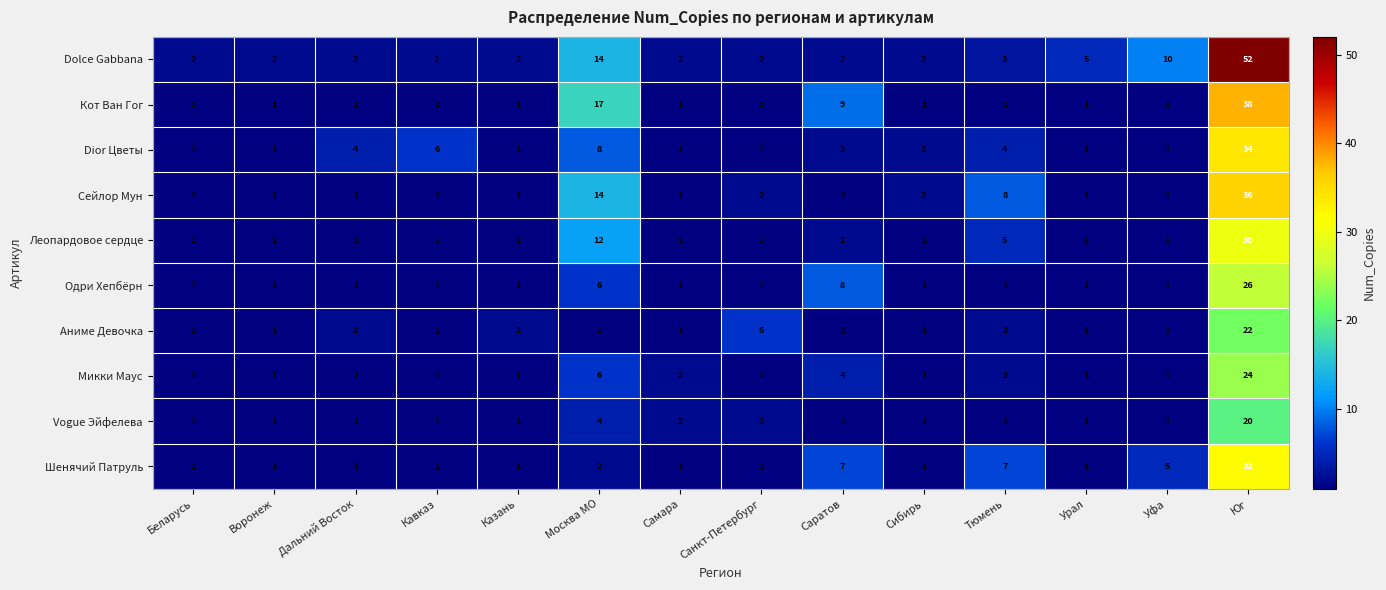

What is the total value across all series at Казань?

12